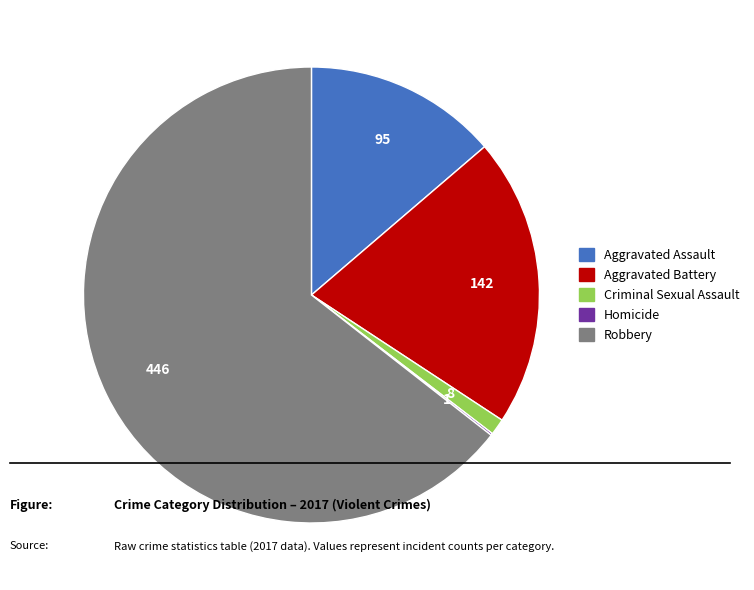

Is there any slice that represents more than half of the pie?

Yes